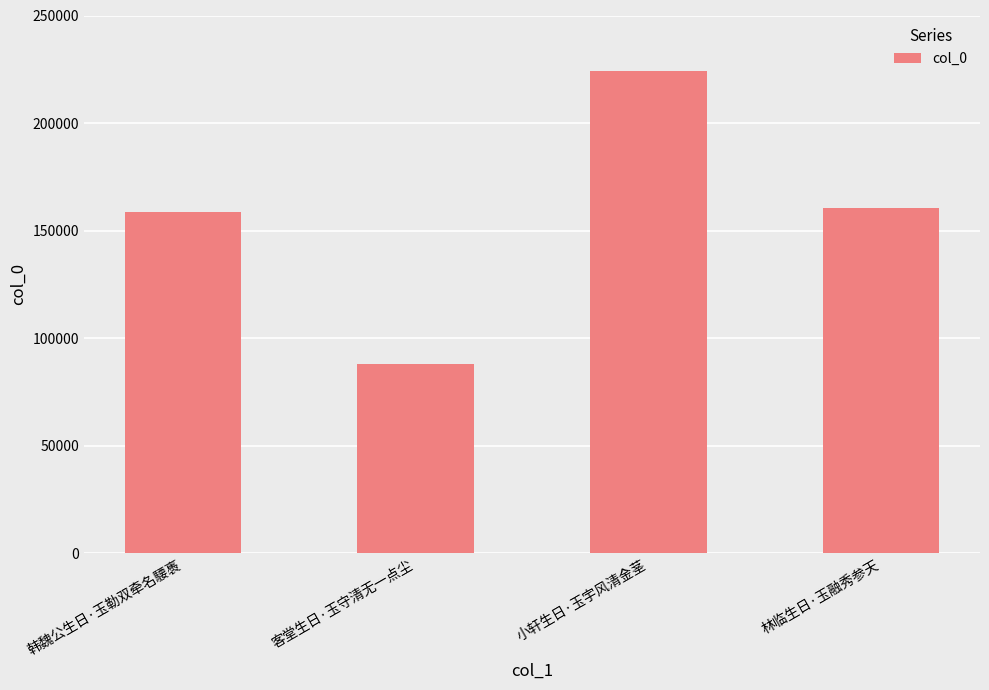

What is the greatest value displayed?

224264